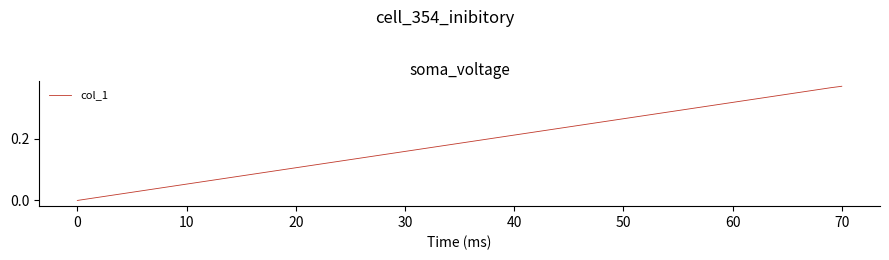

How many values exceed 0?

2